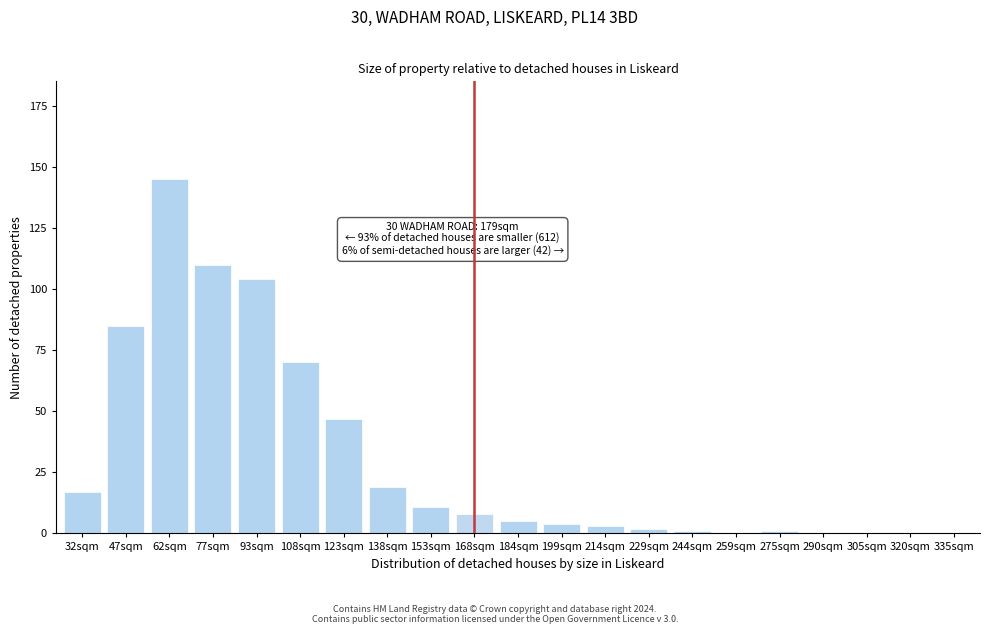

Reading left to right, what are all the values shown in this chart?

32sqm=17	47sqm=85	62sqm=145	77sqm=110	93sqm=104	108sqm=70	123sqm=47	138sqm=19	153sqm=11	168sqm=8	184sqm=5	199sqm=4	214sqm=3	229sqm=2	244sqm=1	259sqm=0	275sqm=1	290sqm=0	305sqm=0	320sqm=0	335sqm=0